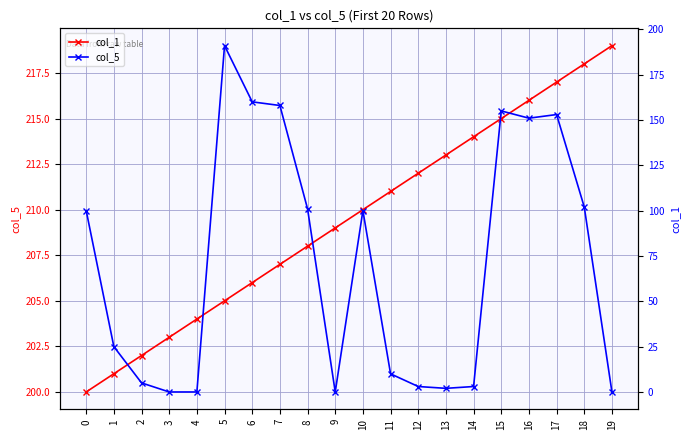

Rank the categories by col_5 value from lowest to highest.

3, 4, 9, 19, 13, 12, 14, 2, 11, 1, 0, 10, 8, 18, 16, 17, 15, 7, 6, 5